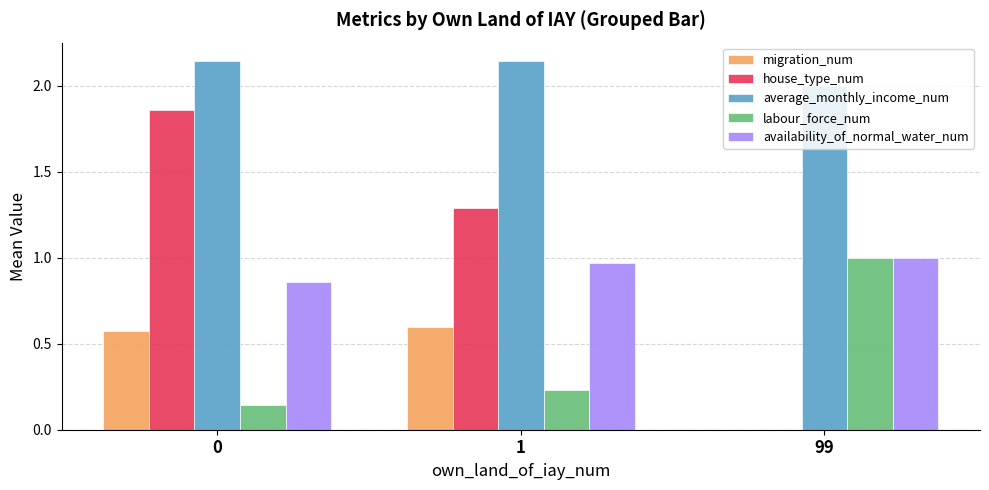

Which category has the highest value in the labour_force_num series?

99